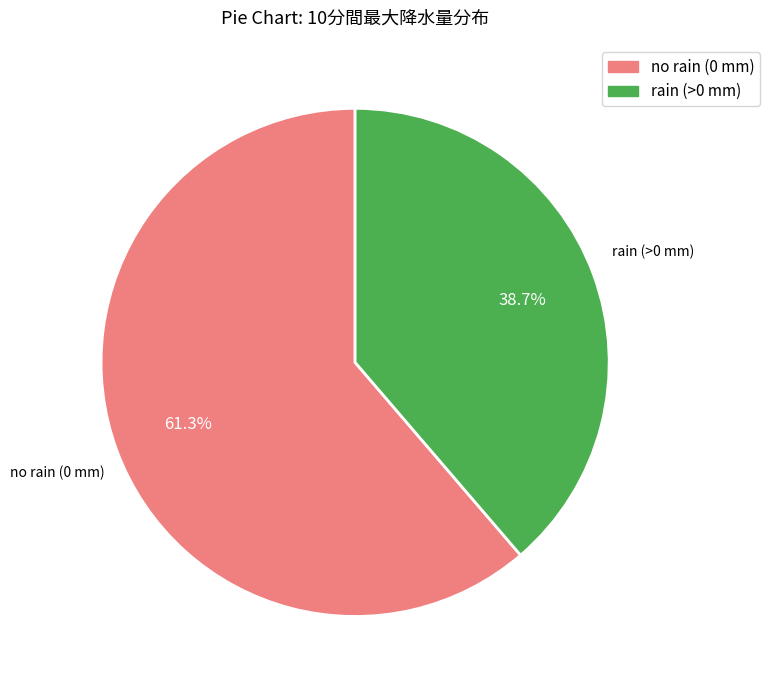

Is there a majority slice in this chart?

Yes